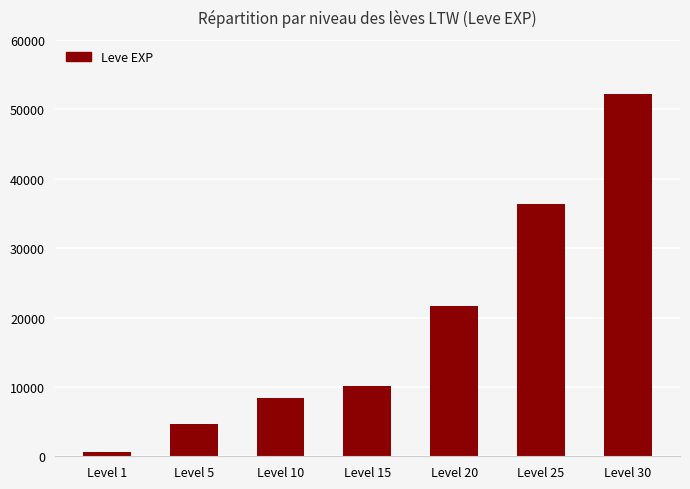

What is the sum of the values at Level 10 and Level 25?

44820